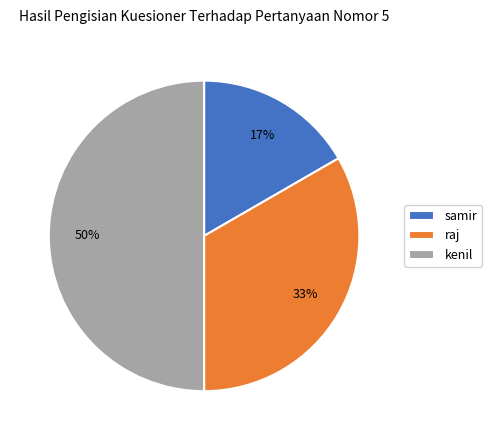

Combined, do kenil and raj account for over 50%?

Yes